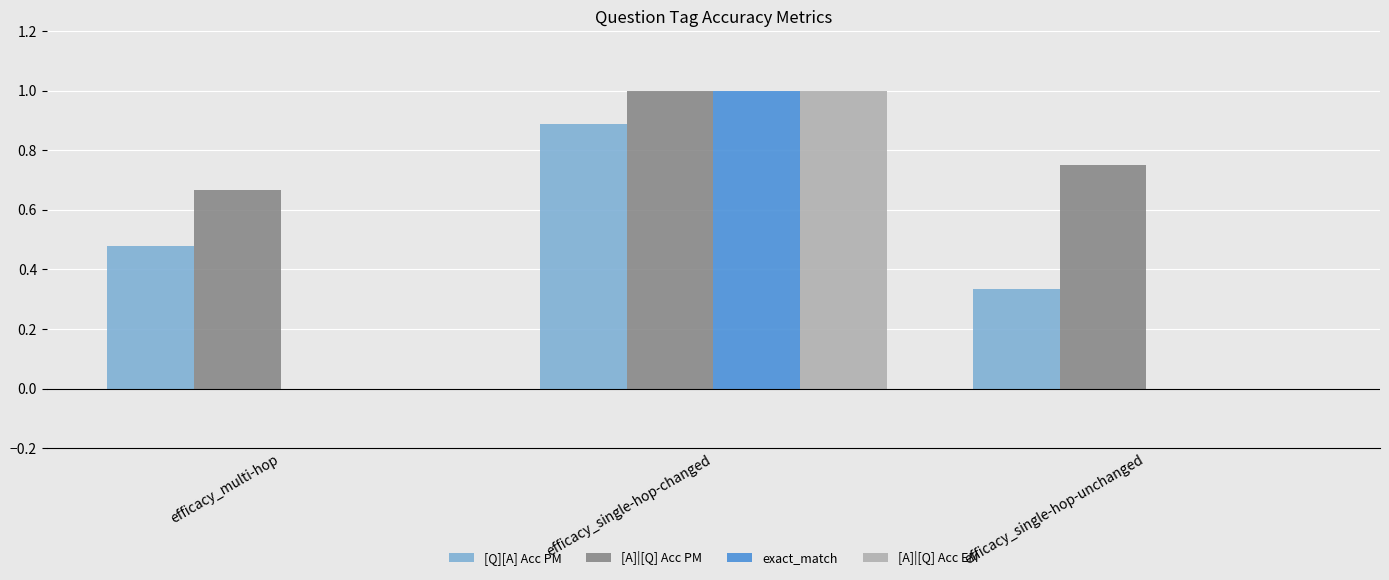

Are the bars horizontal?

No